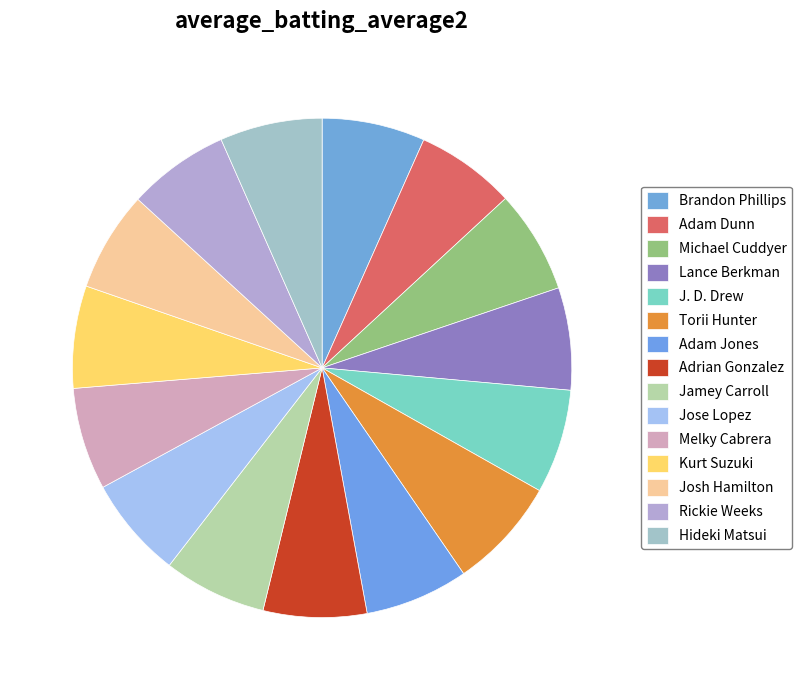

Which slice is the largest?

Torii Hunter